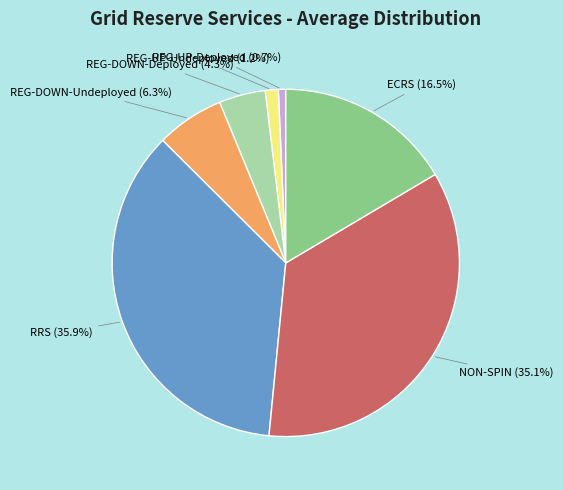

Rank the categories by value from lowest to highest.

REG-UP-Deployed, REG-UP-Undeployed, REG-DOWN-Deployed, REG-DOWN-Undeployed, ECRS, NON-SPIN, RRS